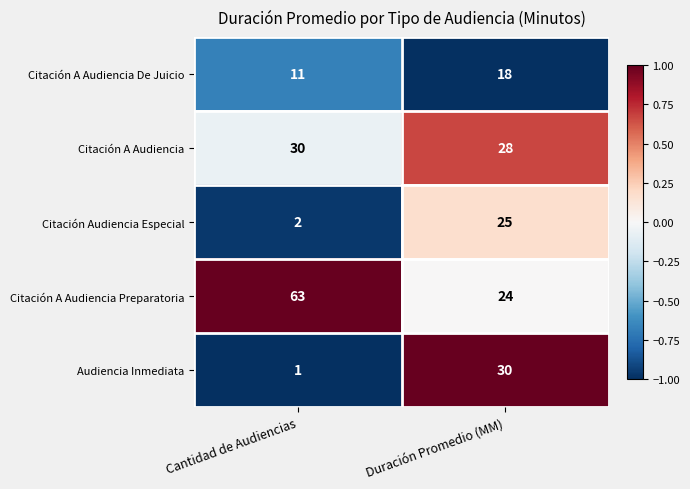

Reading right to left, what are all the values shown in this chart?

Citación A Audiencia De Juicio: 18	11
Citación A Audiencia: 28	30
Citación Audiencia Especial: 25	2
Citación A Audiencia Preparatoria: 24	63
Audiencia Inmediata: 30	1